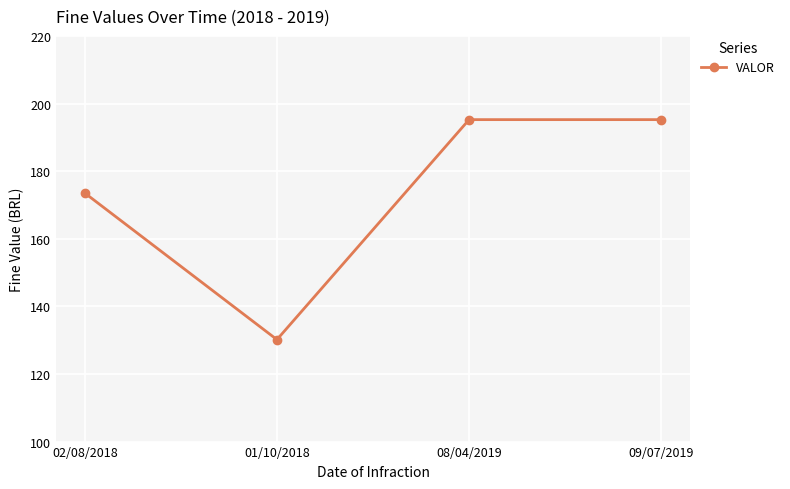

How many points are lower than both their immediate neighbors (excluding endpoints)?

1